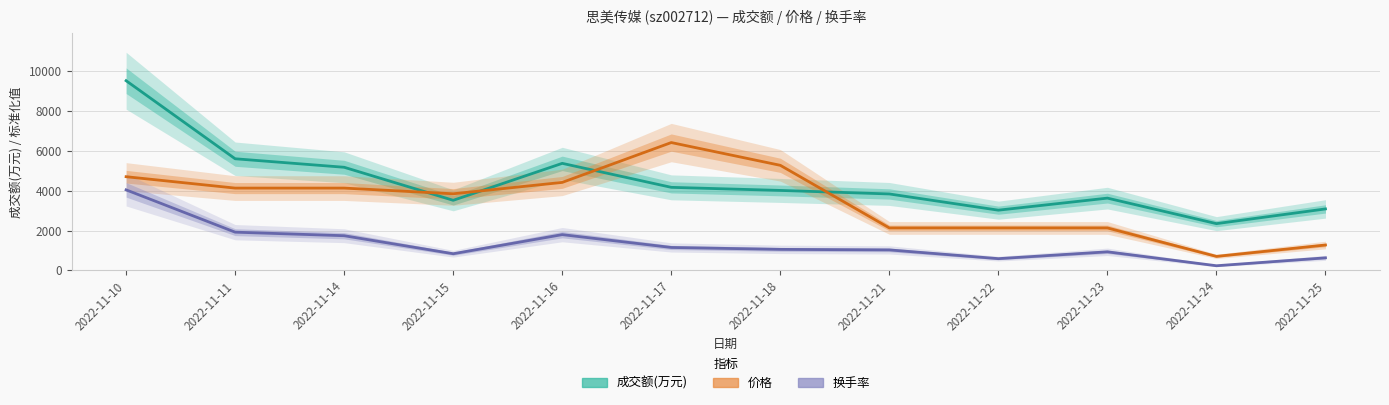

What is the total value across all series at 2022-11-18?

10346.8